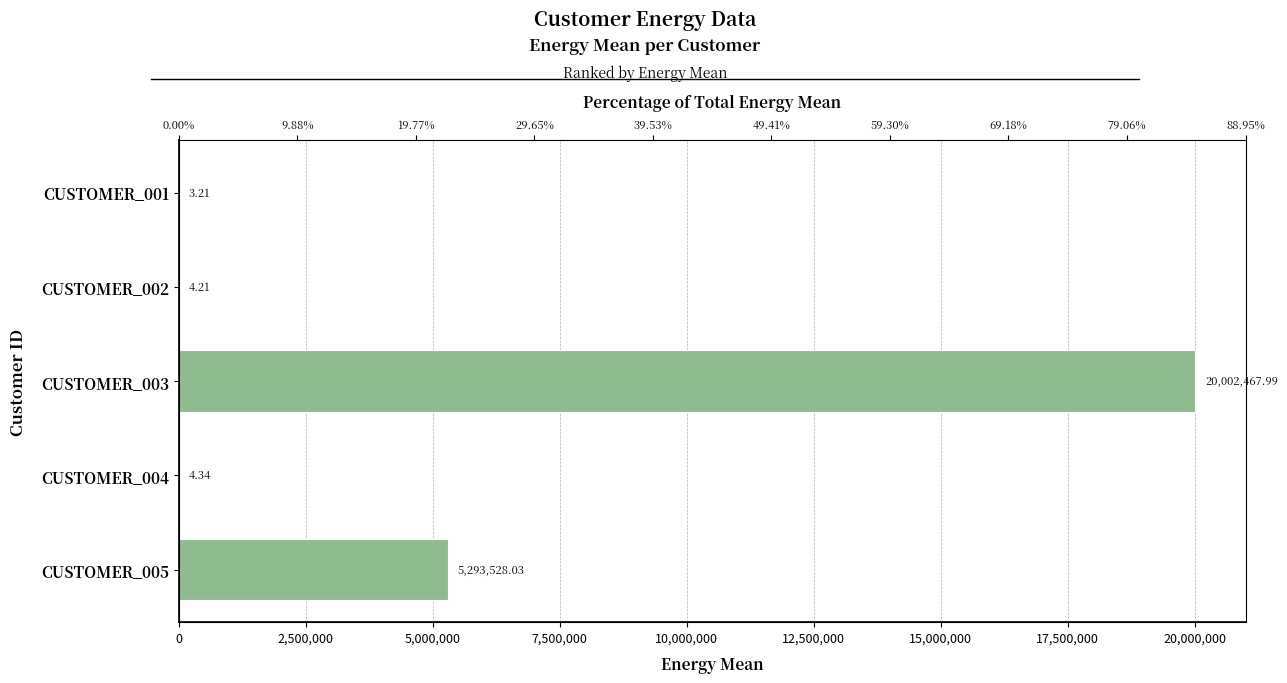

Are the bars grouped side by side (vs. stacked)?

No